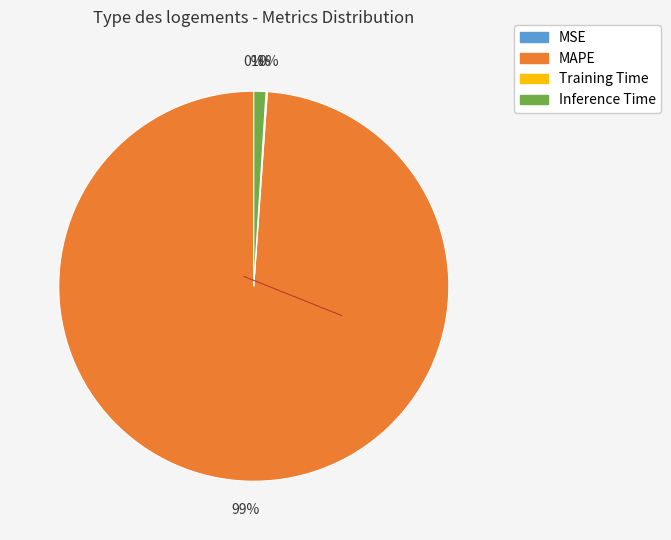

To the nearest percent, what is the average slice percentage?

25%